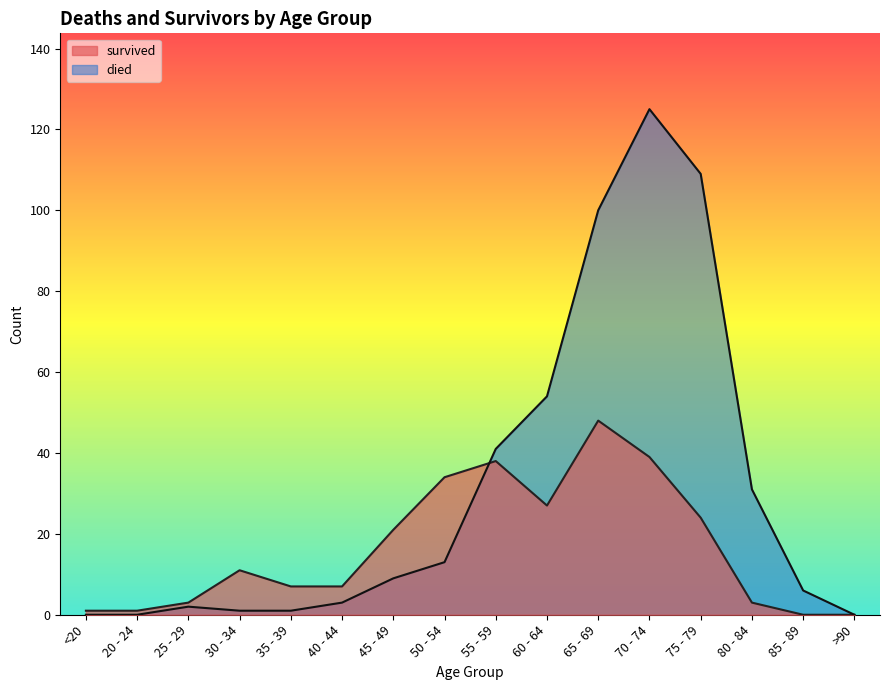

What is the spread (max minus min) of values at 25 - 29?

1